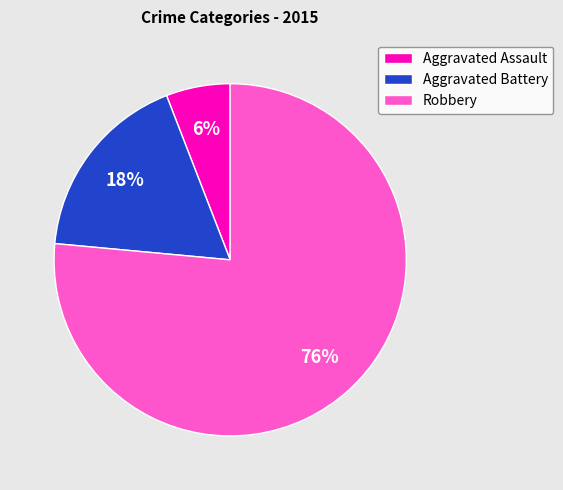

The Robbery slice represents 82% of the pie. True or false?

False